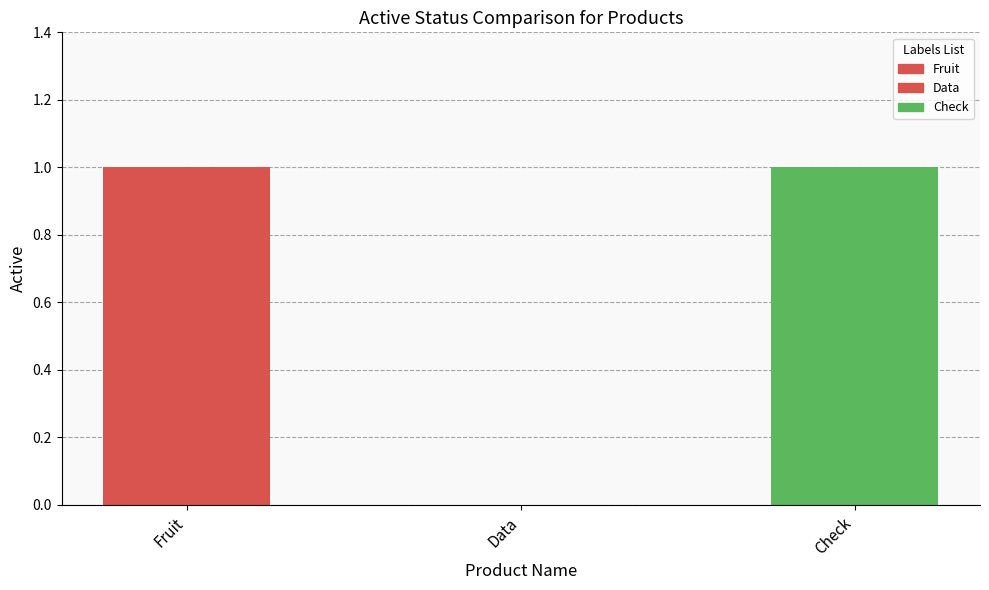

Approximately how many times larger is the value at Fruit compared to Check?

1.0